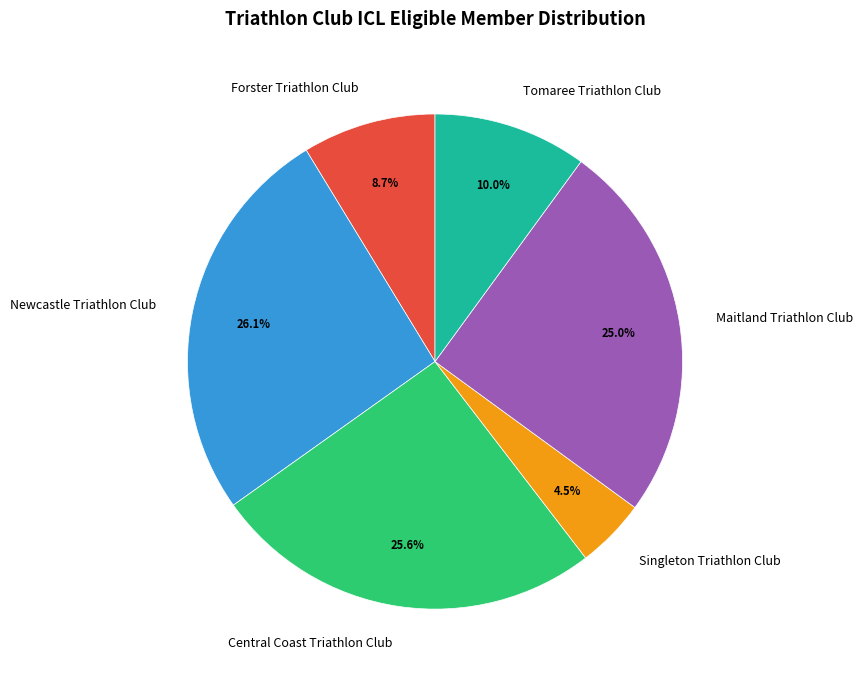

How many segments does this pie chart have?

6